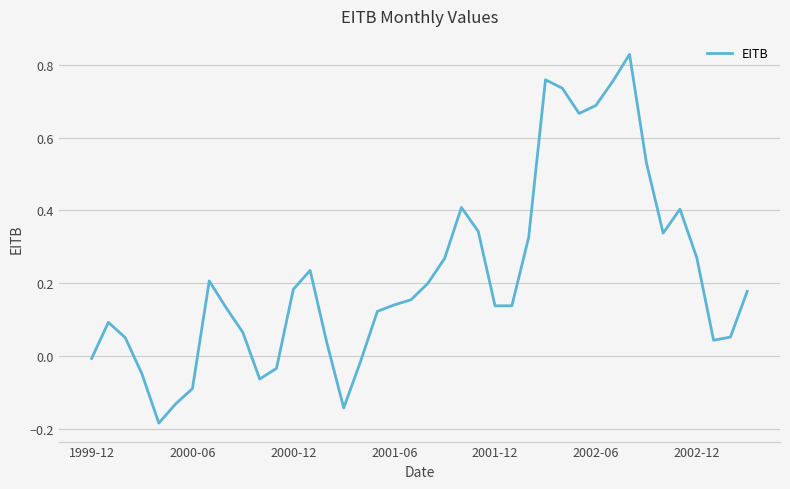

What is the difference between the maximum and second lowest values?

1.0